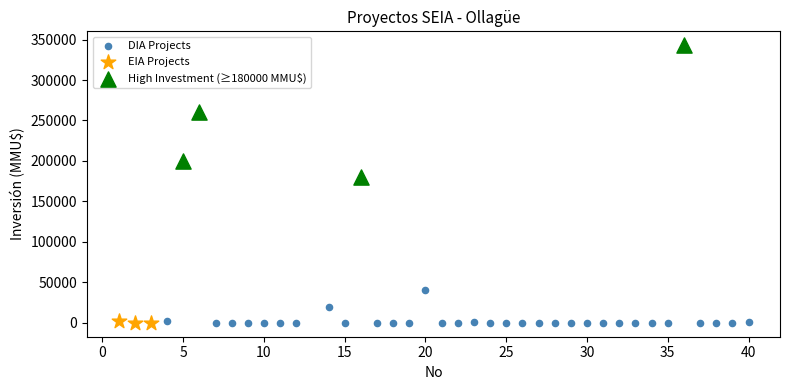

Which series has the largest Y range (max minus min)?

High Investment (≥180000 MMU$)